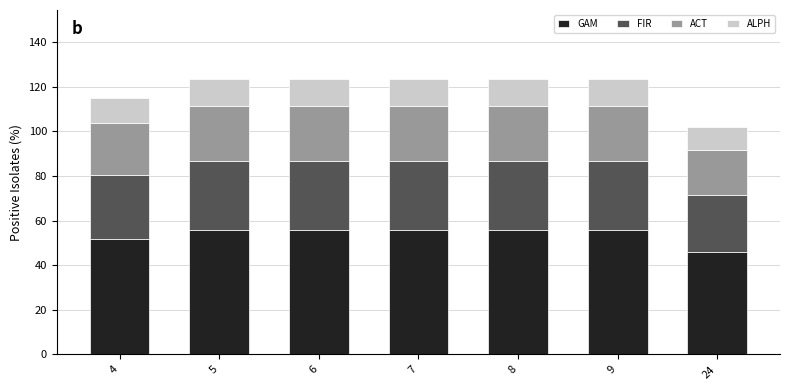

What is the value of the GAM bar at the 1st from the left?

51.8